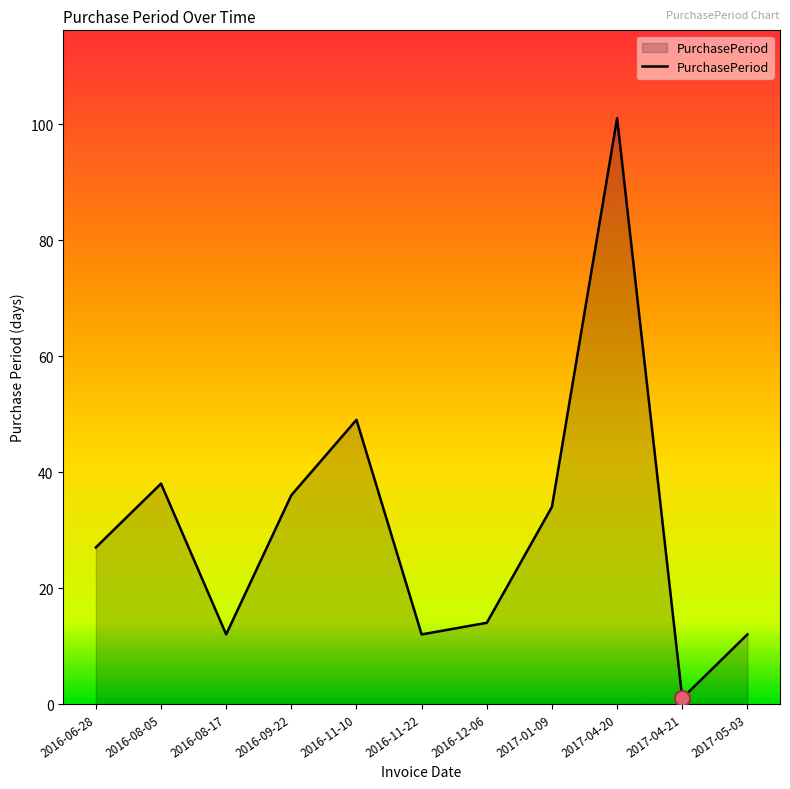

Approximately how many times larger is the value at 2016-08-05 compared to 2017-01-09?

1.1